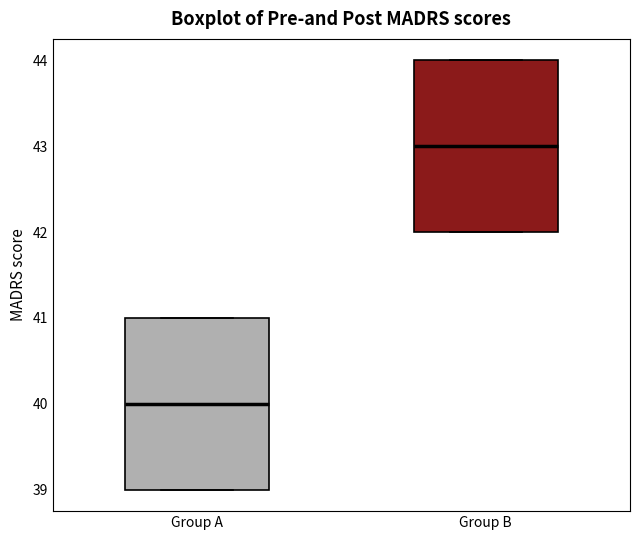

Reading left to right, read every box against the y-axis: the position of its median line, the range the box covers, and the ends of its whiskers. The values are not printed on the chart, so give them approximately, as read against the axis.

Group A: median 40, box 39 to 41, whiskers 39 to 41
Group B: median 43, box 42 to 44, whiskers 42 to 44